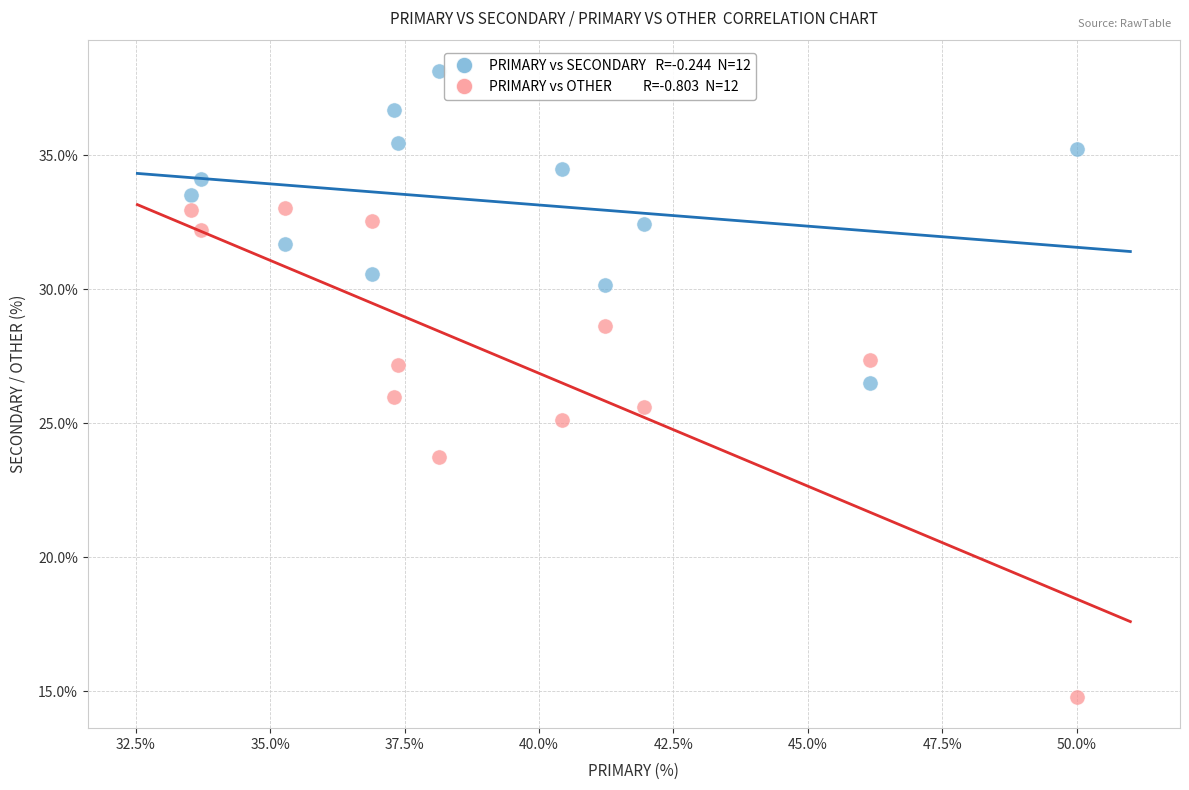

Across all data points, what is the range of Y values (max minus min)?

23.4